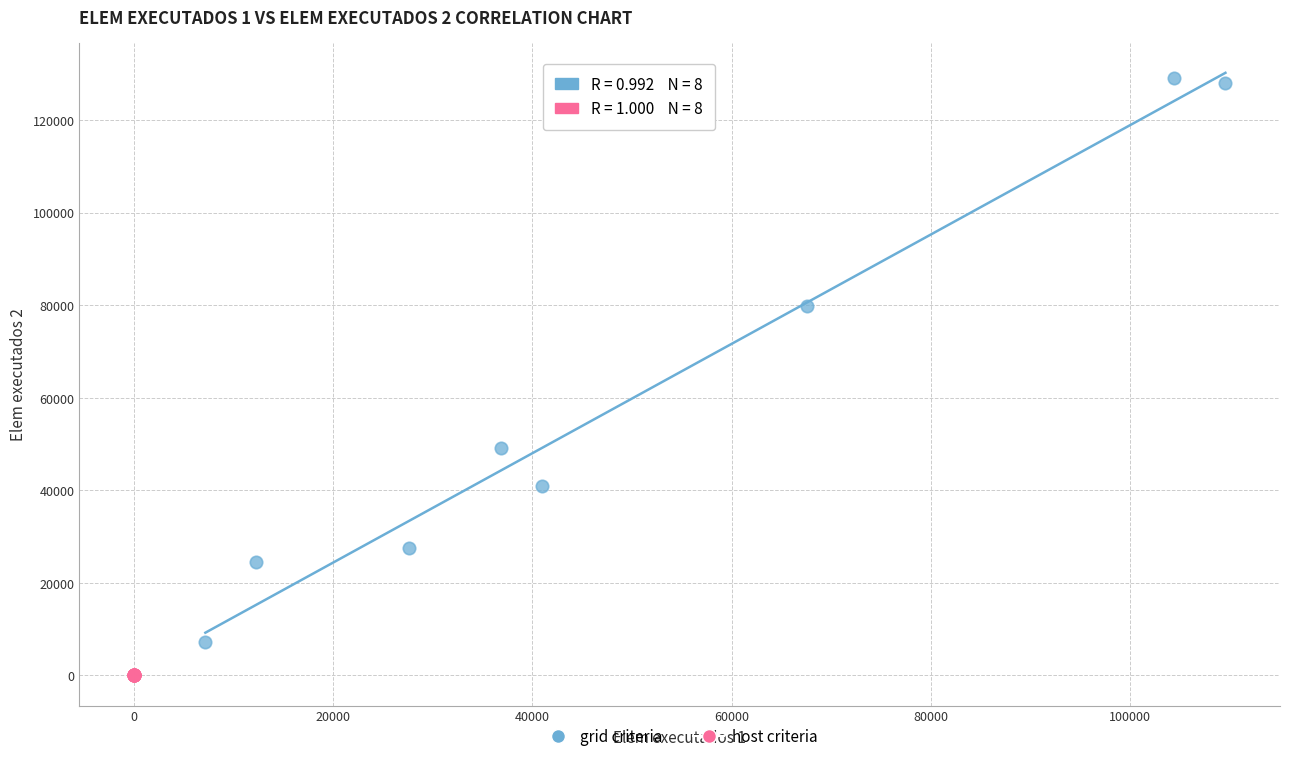

Which series reaches the maximum Y coordinate?

grid criteria